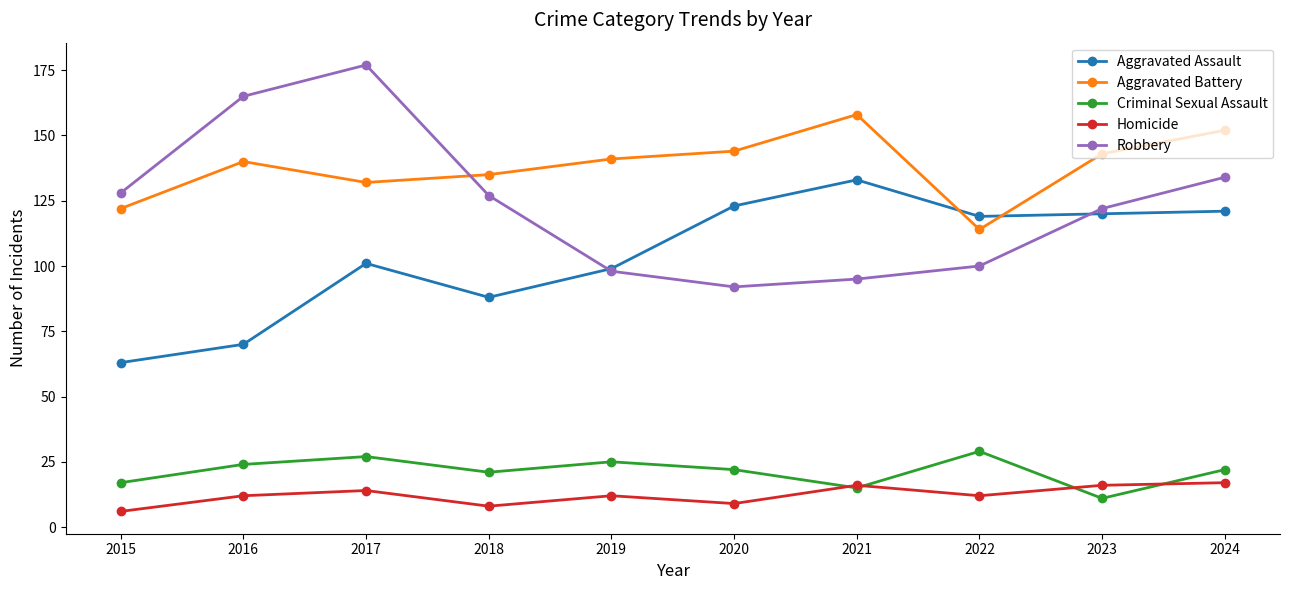

Is the value of Criminal Sexual Assault at 2018 greater than the value of Aggravated Assault at 2022?

No